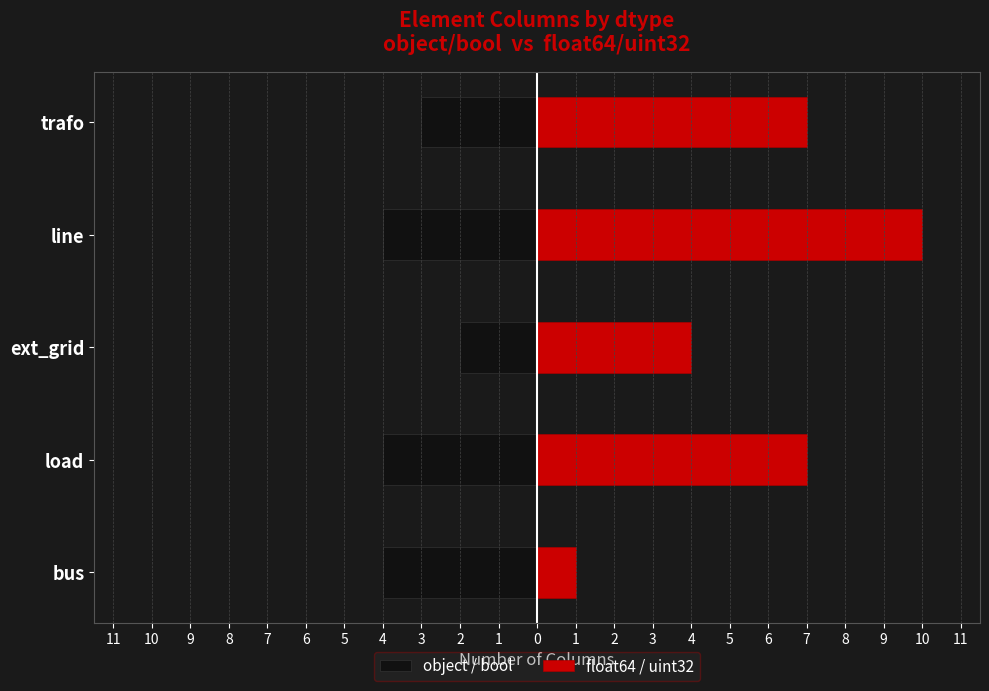

Does the chart contain stacked bars?

No